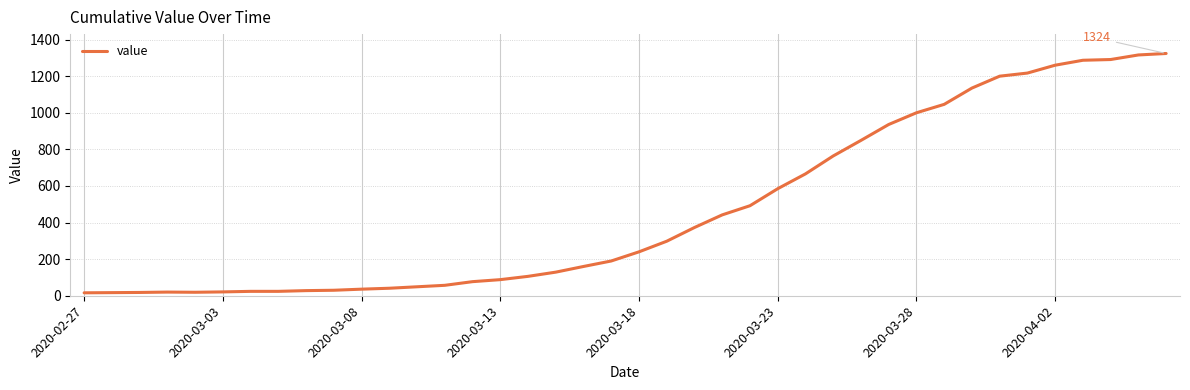

What is the greatest value displayed?

1324